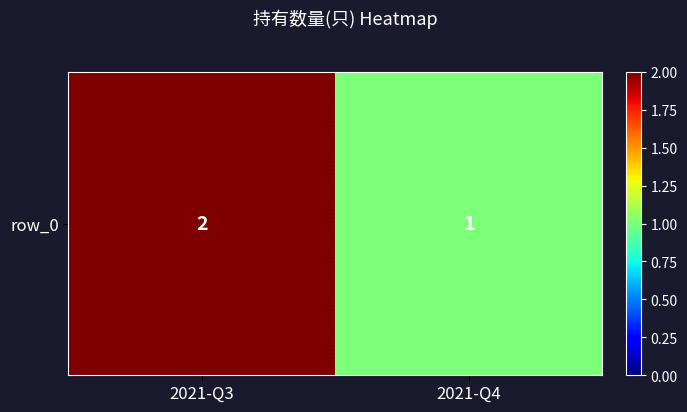

How many data points does each series have?

2